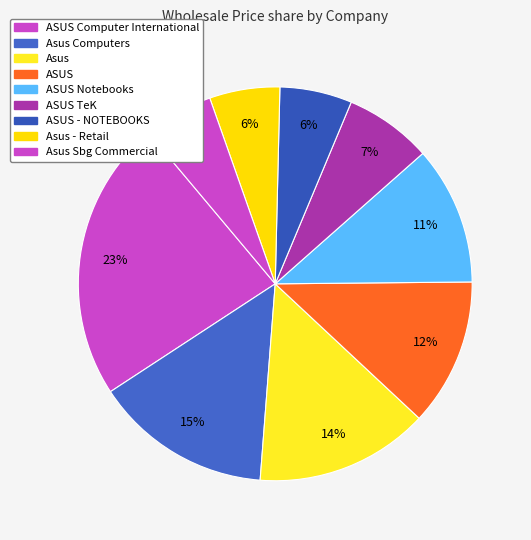

How many segments does this pie chart have?

9